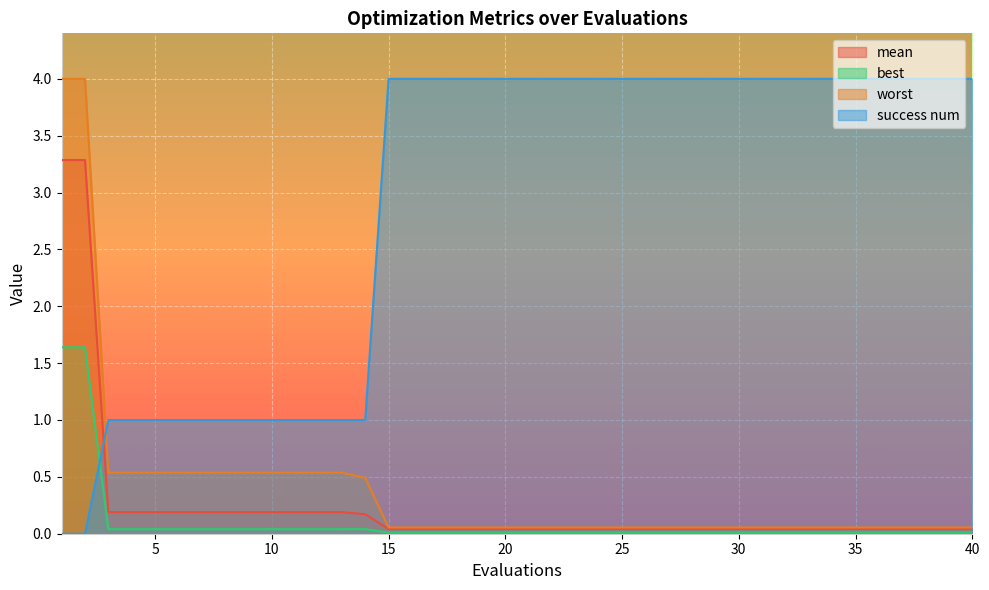

Reading right to left, list all the values displayed in this chart.

mean: 0.0	0.0	0.0	0.0	0.0	0.0	0.0	0.0	0.0	0.0	0.0	0.0	0.0	0.0	0.0	0.0	0.0	0.0	0.0	0.0	0.0	0.0	0.0	0.0	0.0	0.0	0.2	0.2	0.2	0.2	0.2	0.2	0.2	0.2	0.2	0.2	0.2	0.2	3.3	3.3
best: 0.0	0.0	0.0	0.0	0.0	0.0	0.0	0.0	0.0	0.0	0.0	0.0	0.0	0.0	0.0	0.0	0.0	0.0	0.0	0.0	0.0	0.0	0.0	0.0	0.0	0.0	0.0	0.0	0.0	0.0	0.0	0.0	0.0	0.0	0.0	0.0	0.0	0.0	1.6	1.6
worst: 0.1	0.1	0.1	0.1	0.1	0.1	0.1	0.1	0.1	0.1	0.1	0.1	0.1	0.1	0.1	0.1	0.1	0.1	0.1	0.1	0.1	0.1	0.1	0.1	0.1	0.1	0.5	0.5	0.5	0.5	0.5	0.5	0.5	0.5	0.5	0.5	0.5	0.5	4.0	4.0
success num: 4.0	4.0	4.0	4.0	4.0	4.0	4.0	4.0	4.0	4.0	4.0	4.0	4.0	4.0	4.0	4.0	4.0	4.0	4.0	4.0	4.0	4.0	4.0	4.0	4.0	4.0	1.0	1.0	1.0	1.0	1.0	1.0	1.0	1.0	1.0	1.0	1.0	1.0	0.0	0.0